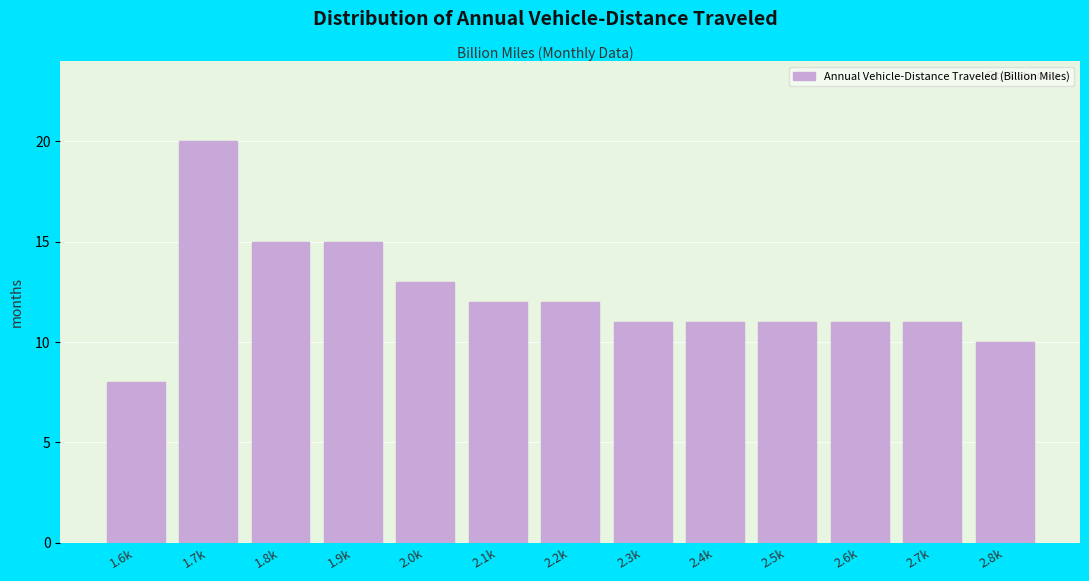

Reading right to left, list all the values displayed in this chart.

2.8k=10	2.7k=11	2.6k=11	2.5k=11	2.4k=11	2.3k=11	2.2k=12	2.1k=12	2.0k=13	1.9k=15	1.8k=15	1.7k=20	1.6k=8